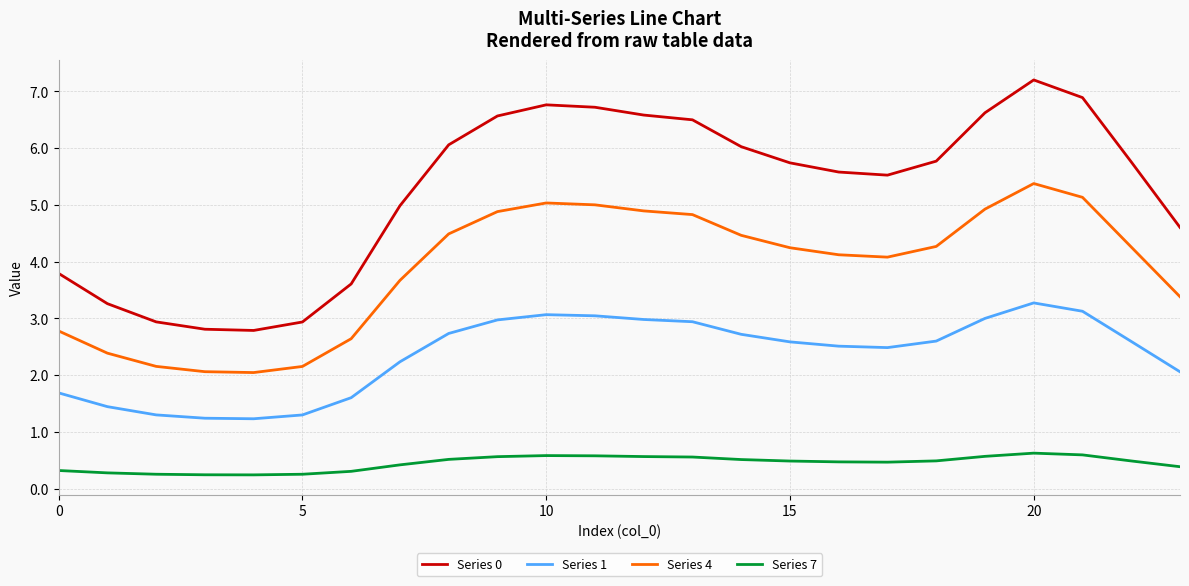

Which series has the largest total across all categories?

Series 0